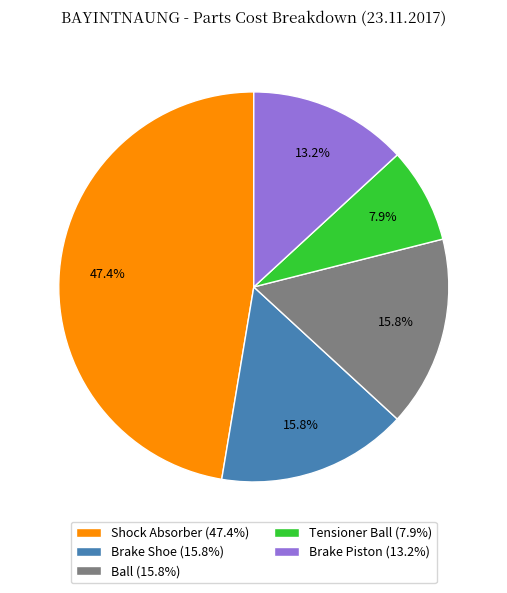

The Shock Absorber slice represents 47% of the pie. True or false?

True